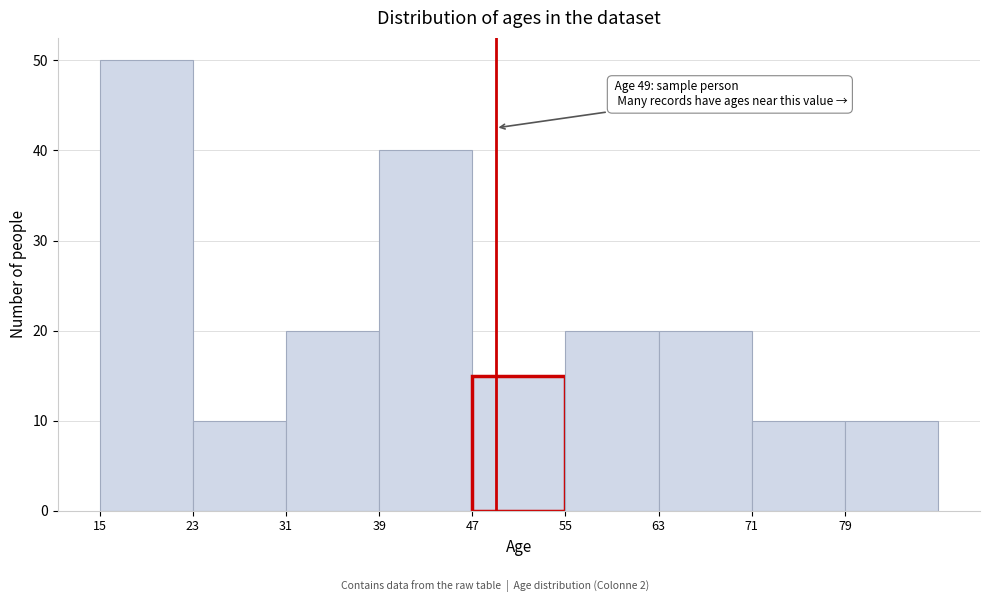

Which range on the x-axis has the tallest bar?

15 to 23